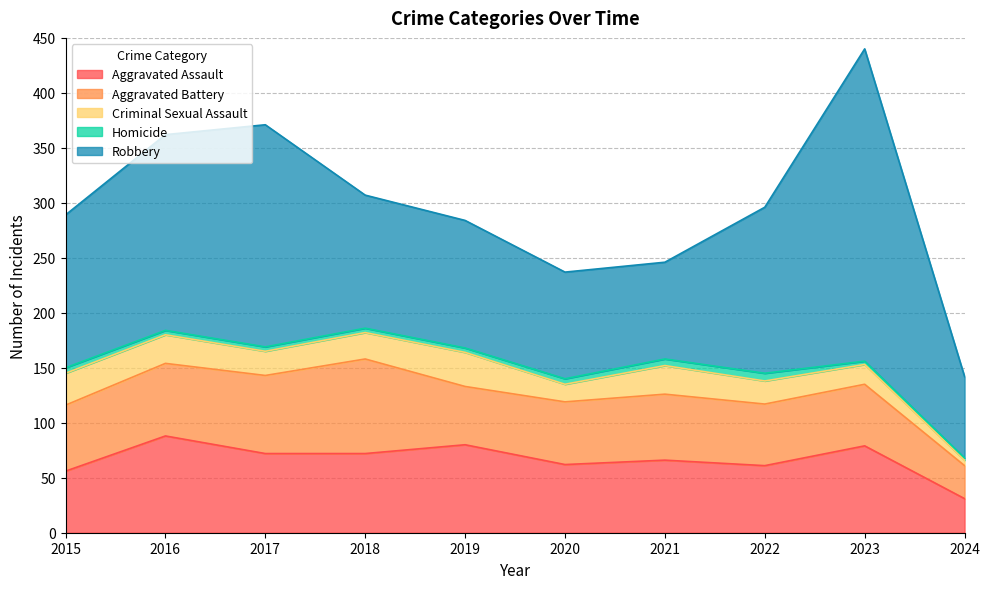

What is the value of the Homicide point at the 5th from the left?

4